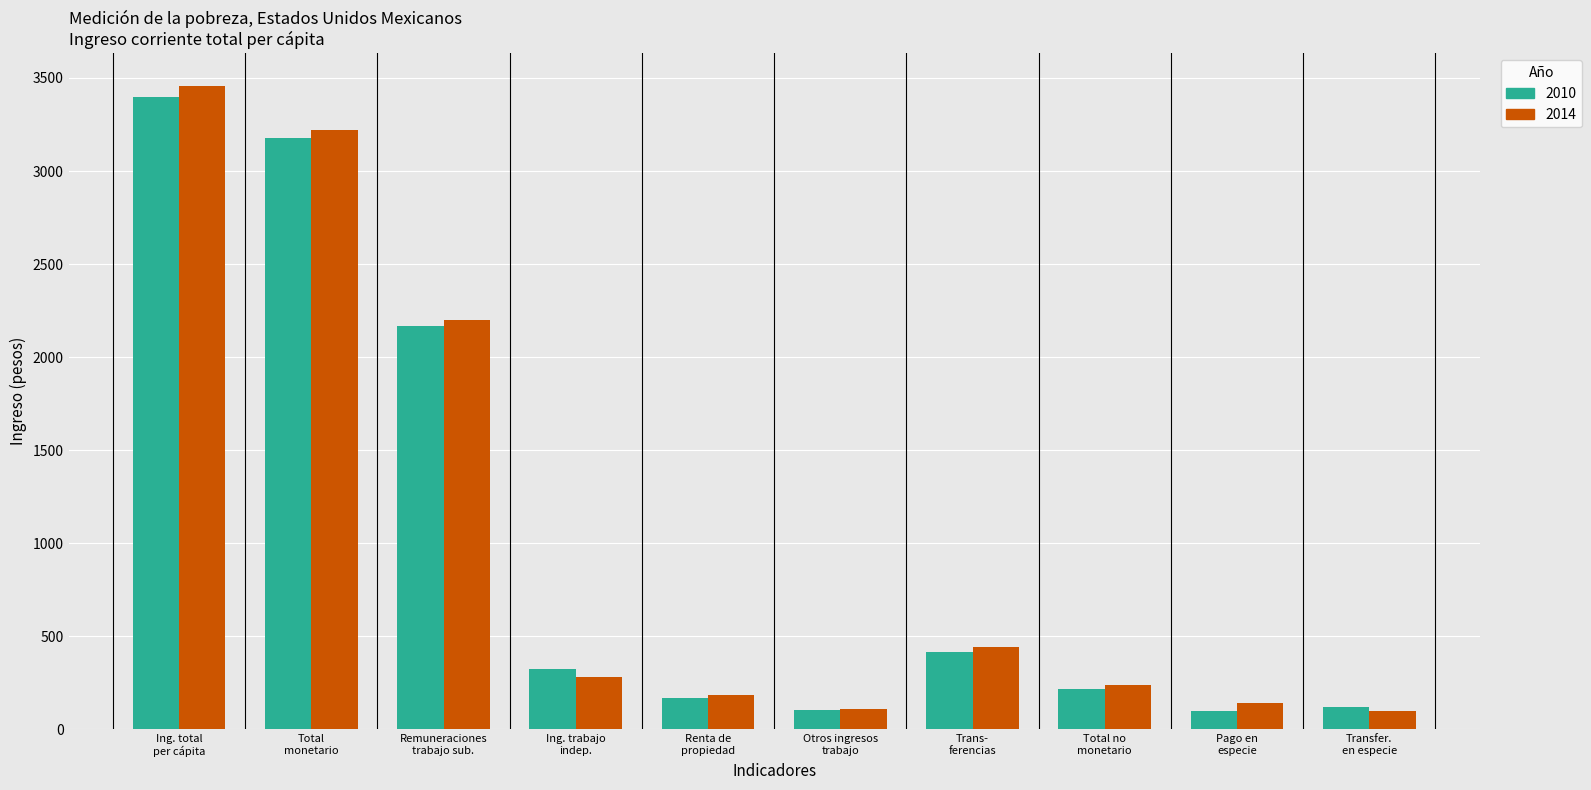

What is the maximum value for 2010?

3396.6